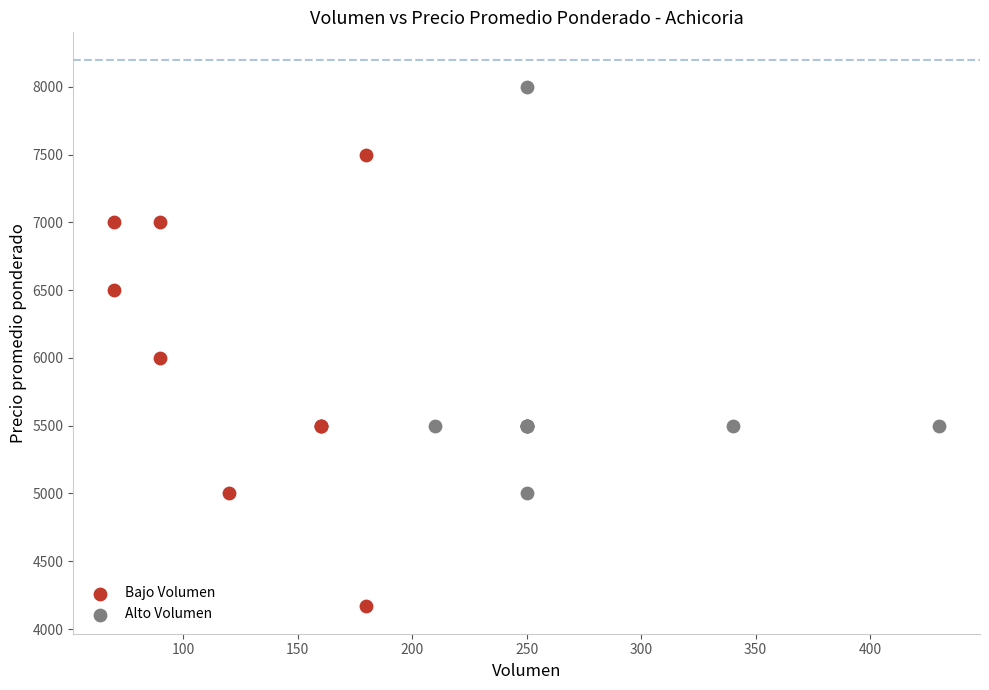

Which series reaches the maximum Y coordinate?

Alto Volumen